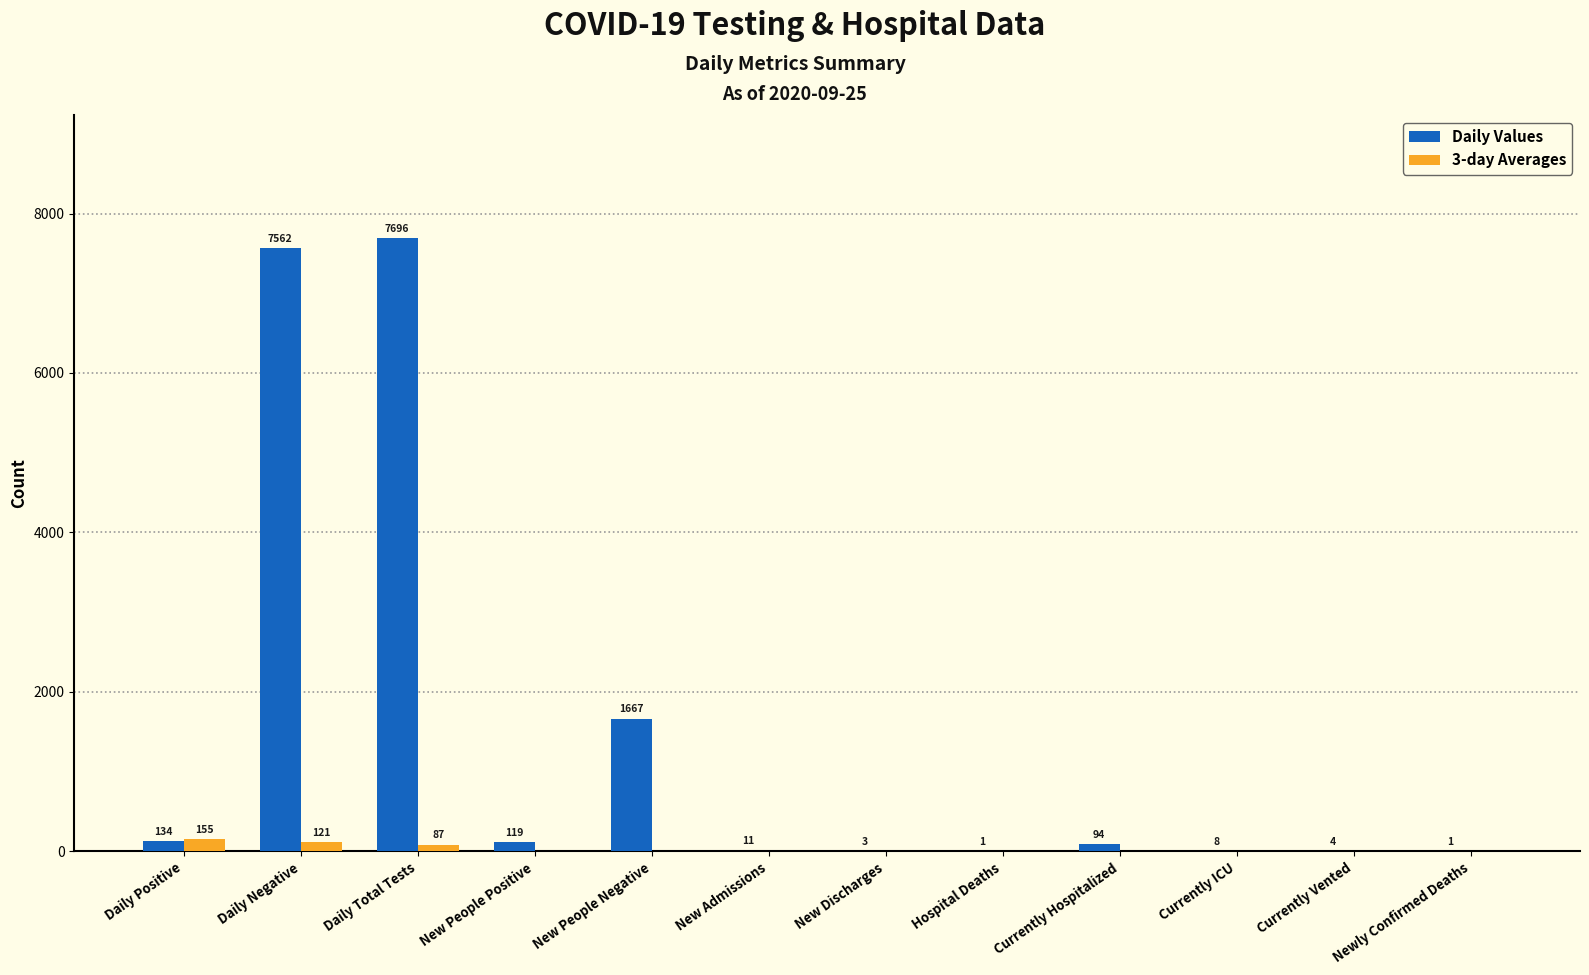

What is the sum of all Daily Values values?

17300